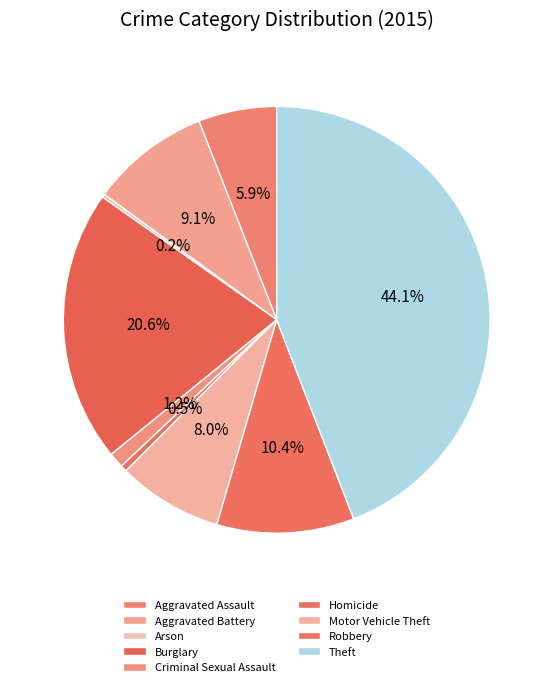

Between Arson and Homicide, which is larger?

Homicide